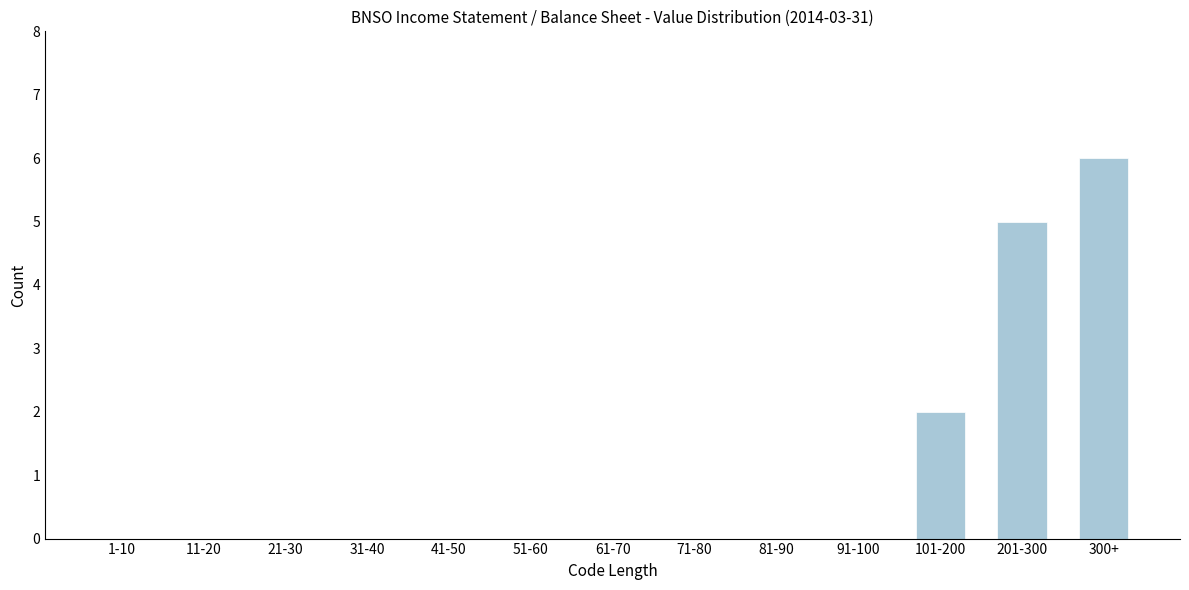

Reading right to left, what are all the values shown in this chart?

300+=6	201-300=5	101-200=2	91-100=0	81-90=0	71-80=0	61-70=0	51-60=0	41-50=0	31-40=0	21-30=0	11-20=0	1-10=0